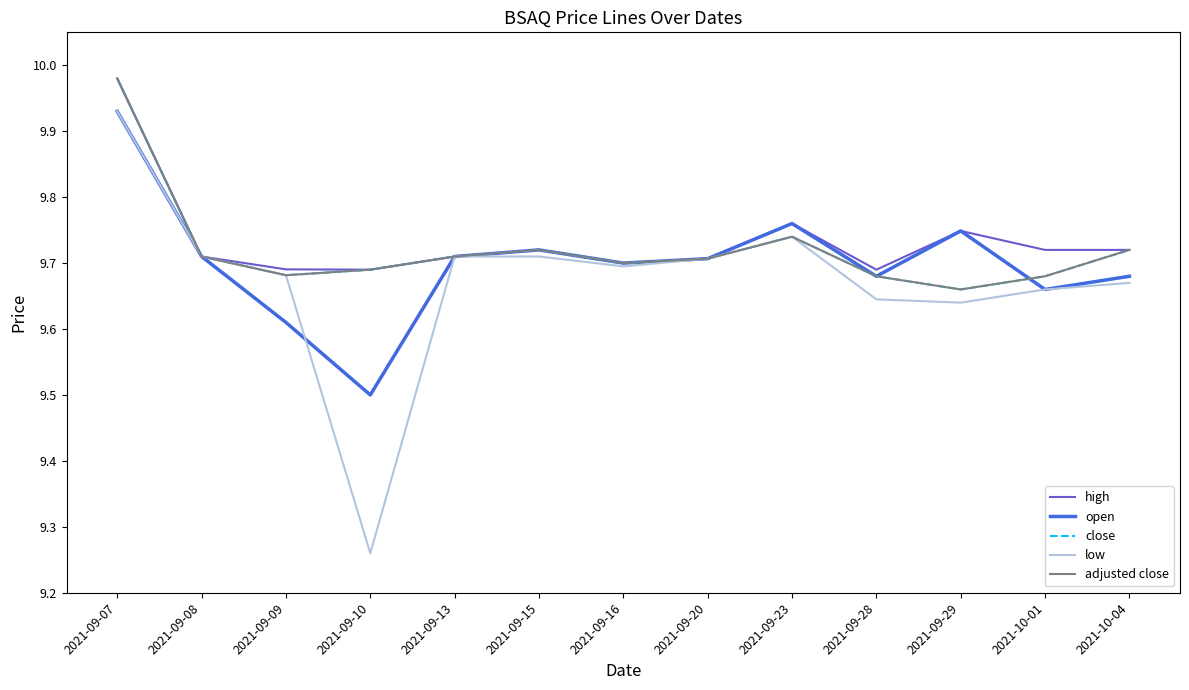

Does the chart display data point markers on the line(s)?

No